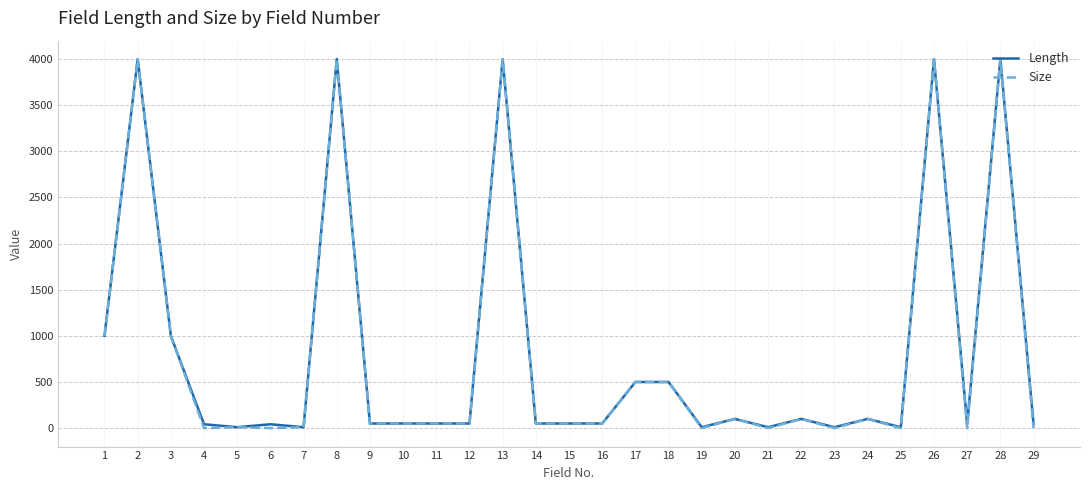

What is the greatest value displayed?

4000